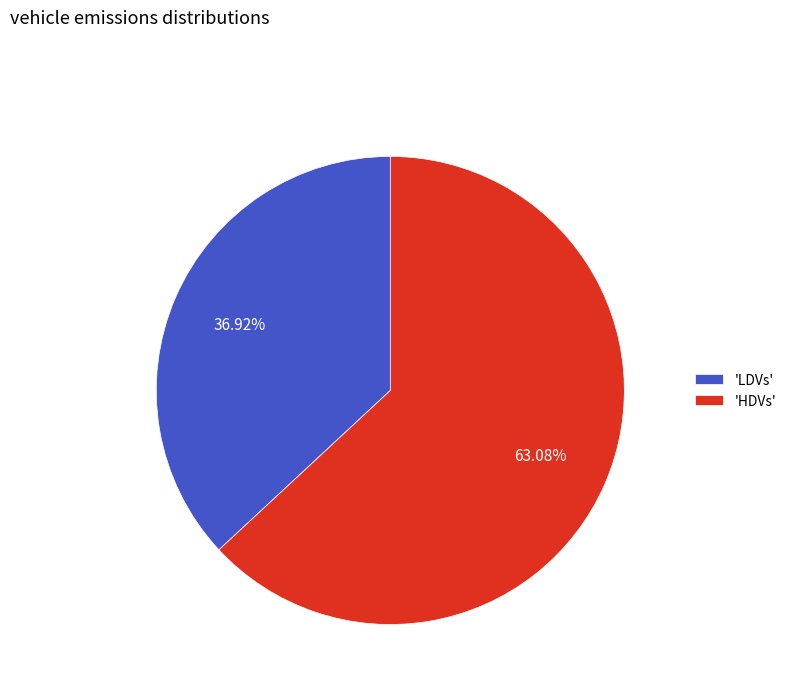

Count the number of slices in the pie.

2